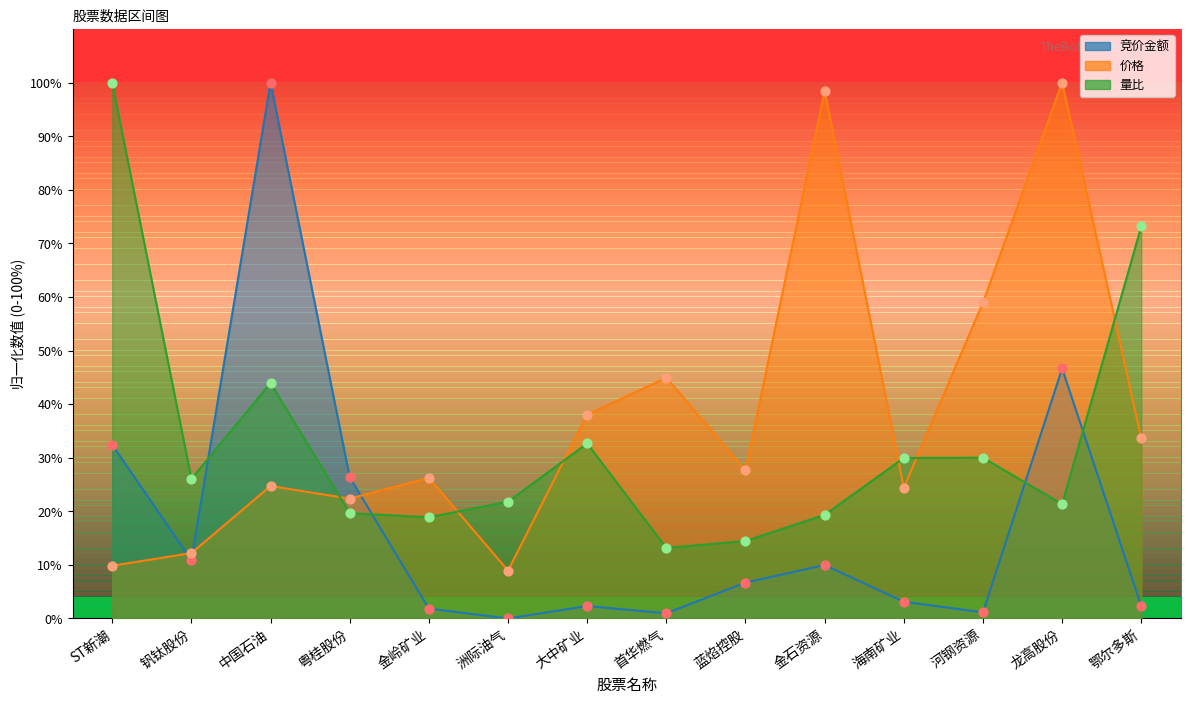

Which series reaches the minimum Y coordinate?

竞价金额点